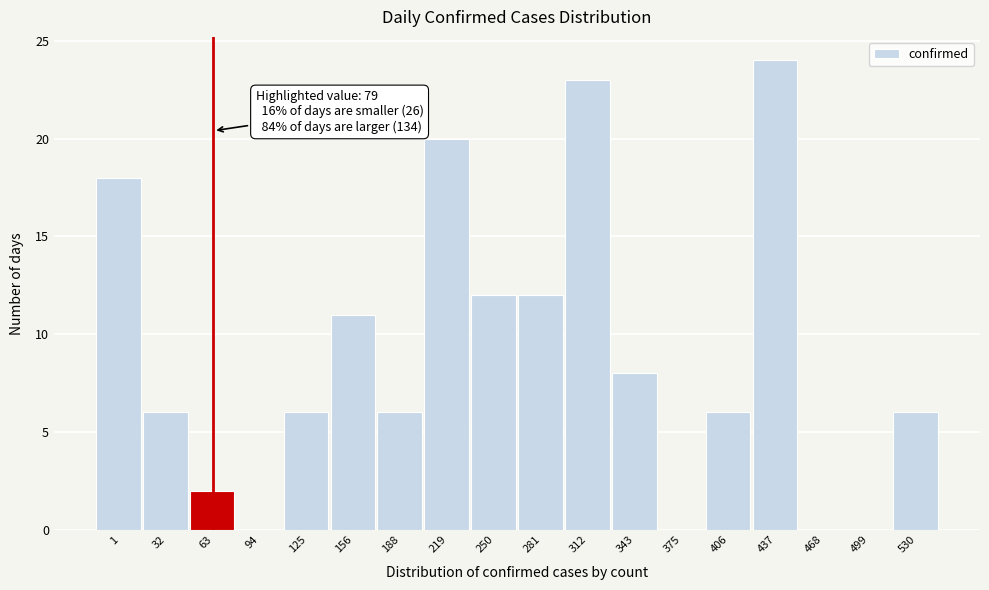

Reading left to right, transcribe all the data shown in this chart.

1=18	32=6	63=2	94=0	125=6	156=11	188=6	219=20	250=12	281=12	312=23	343=8	375=0	406=6	437=24	468=0	499=0	530=6